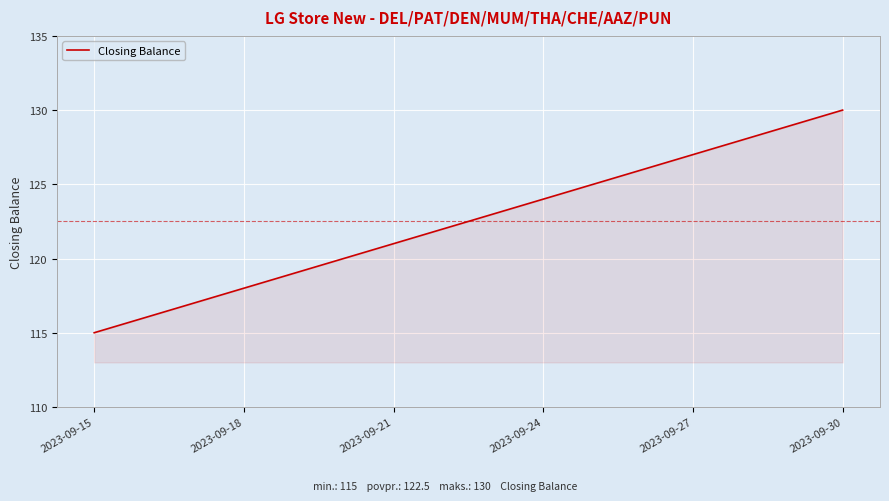

How many lines are shown in the chart?

1